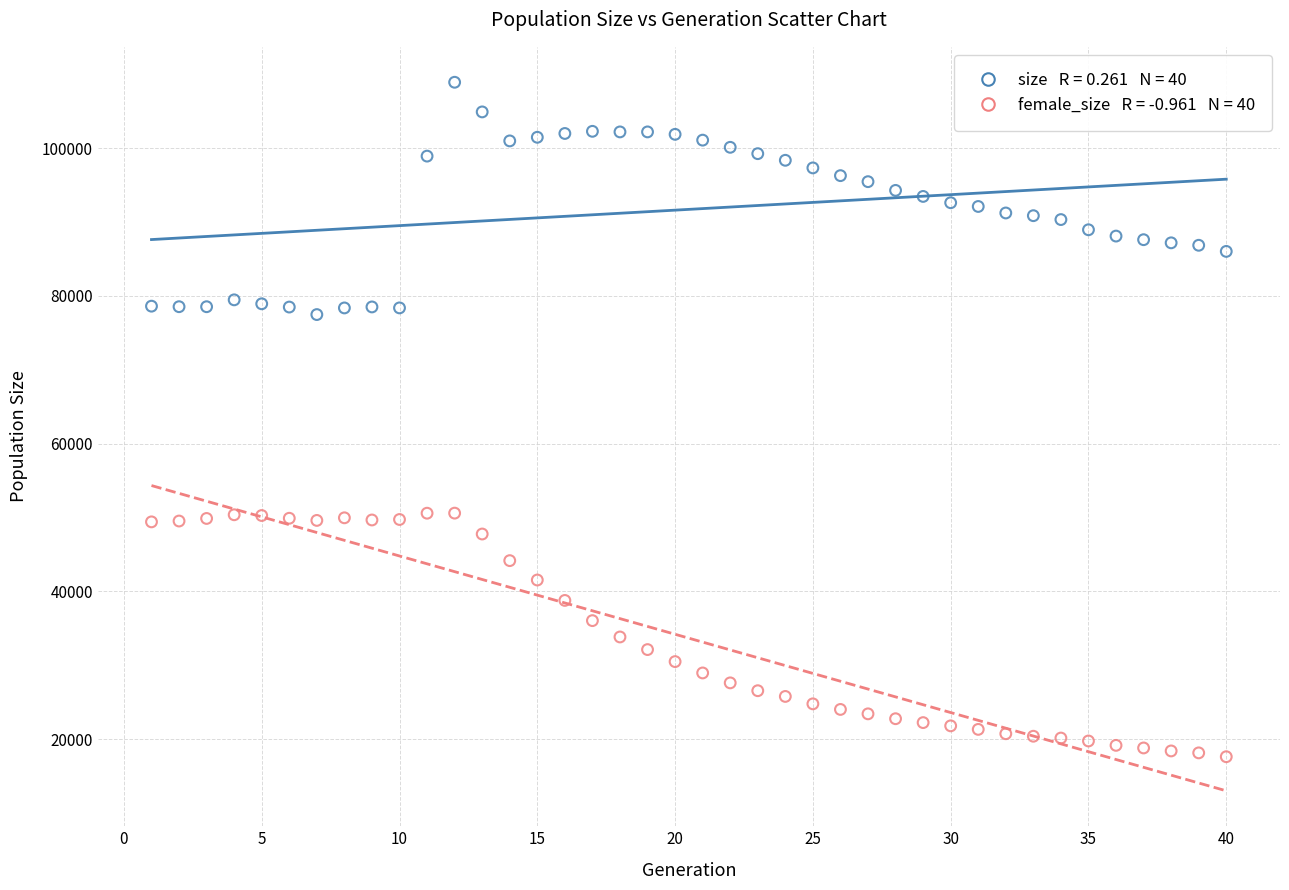

Across all data points, what is the range of Y values (max minus min)?

91330